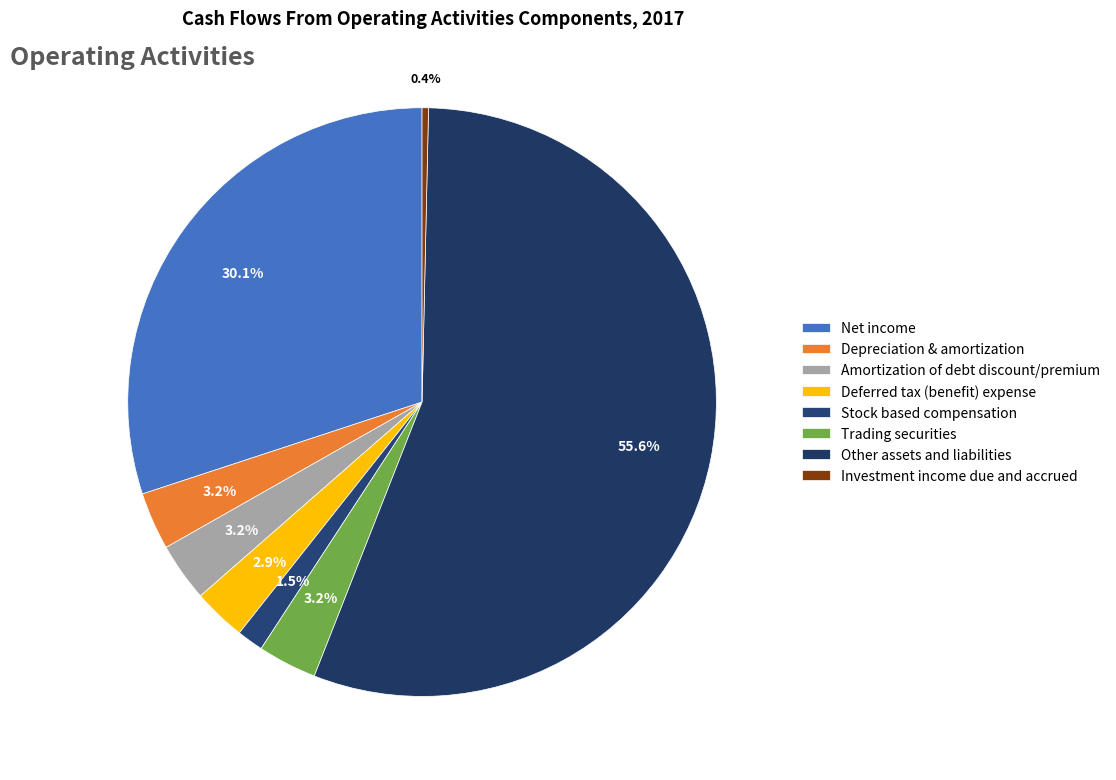

Do Net income and Stock based compensation together represent more than half of the pie?

No